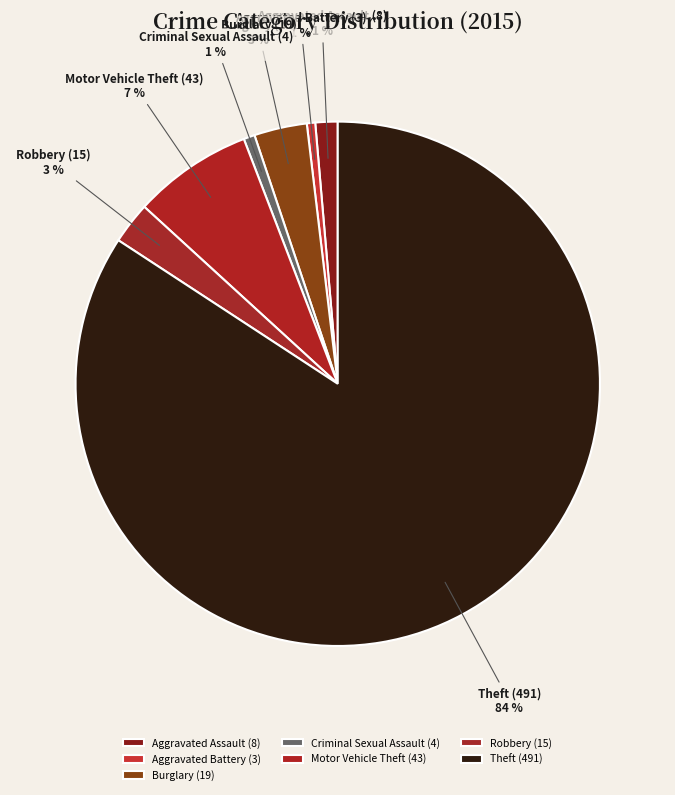

Is it true that Theft is 97% of the pie?

False